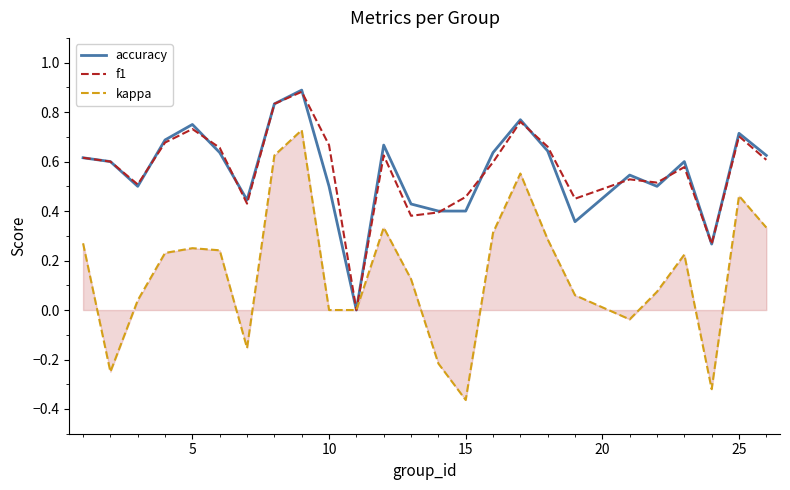

Which series has the widest spread of values?

kappa